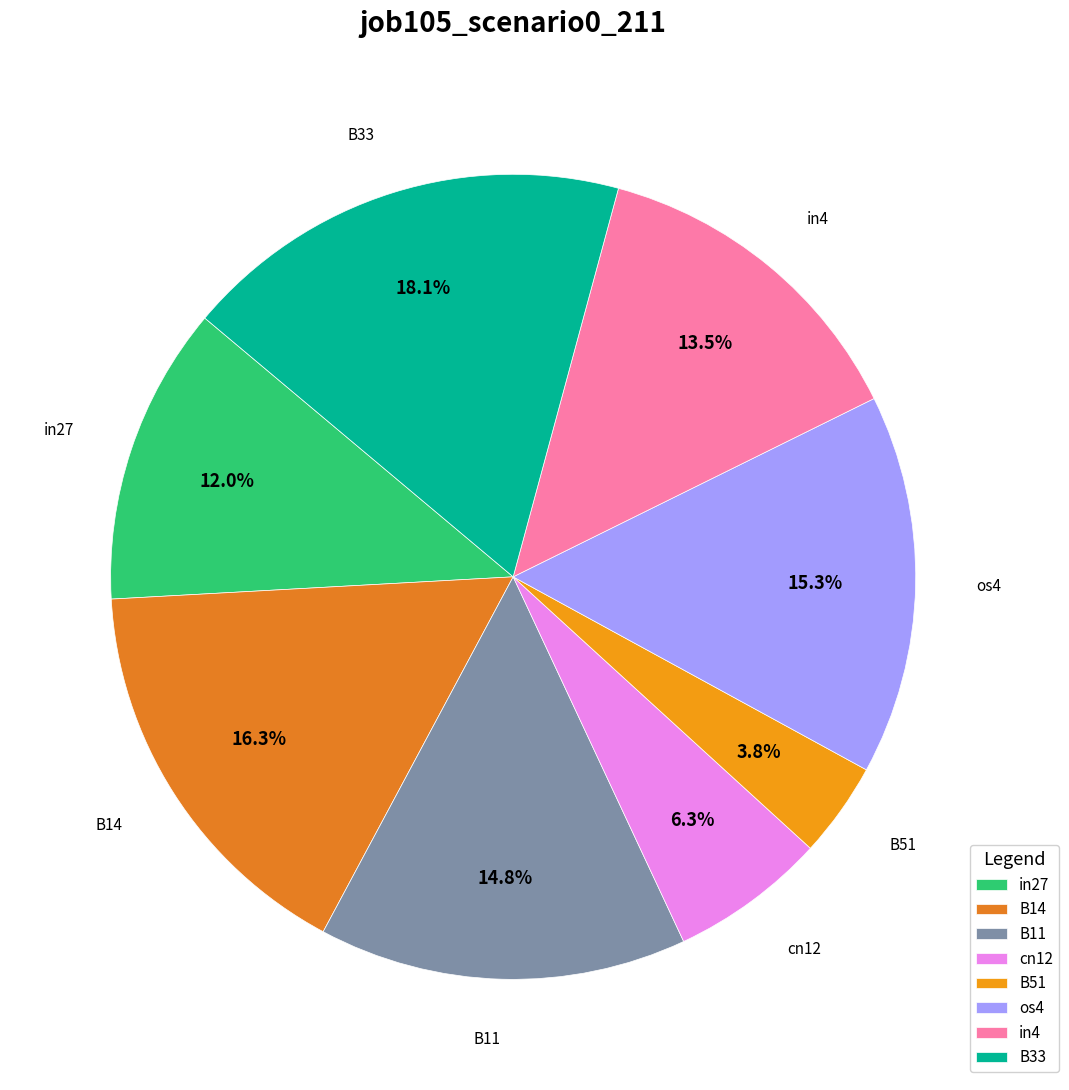

What is the largest slice in the pie chart?

B33